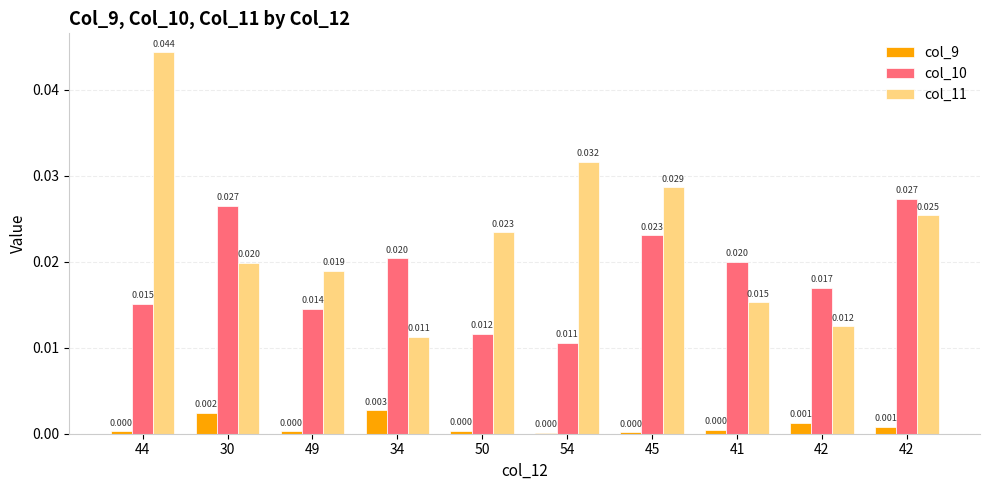

How many groups of bars are there?

10